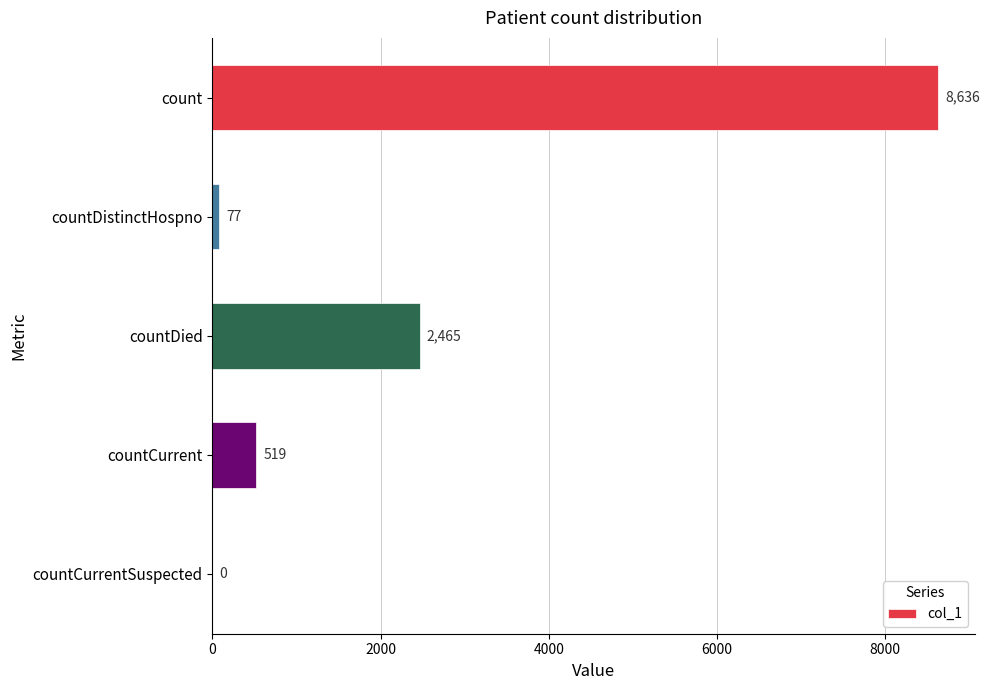

What is the greatest value displayed?

8636